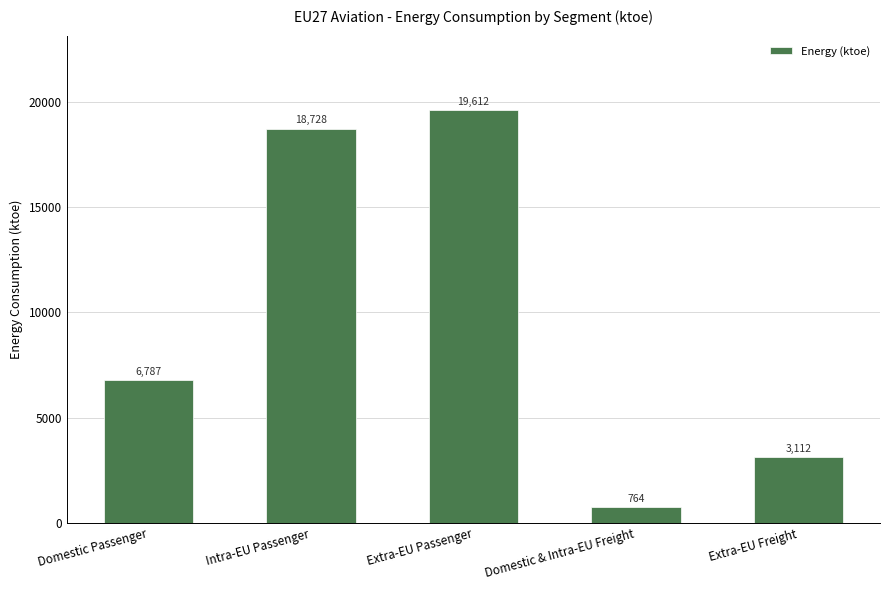

At which label is the value closest to 10187?

Domestic Passenger